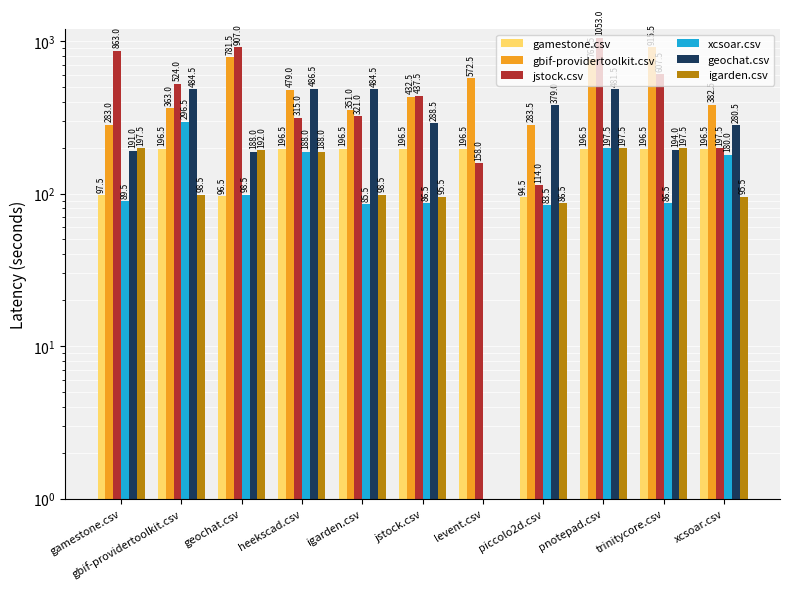

What is the value of the xcsoar.csv bar at the 10th from the left?

86.5